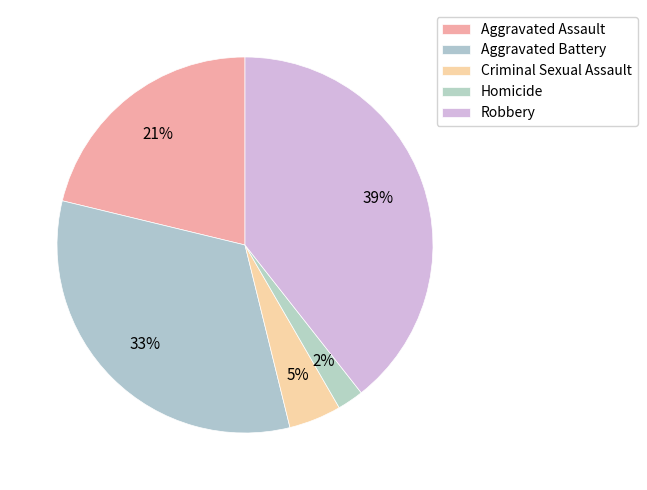

Is Criminal Sexual Assault the majority of the pie?

No